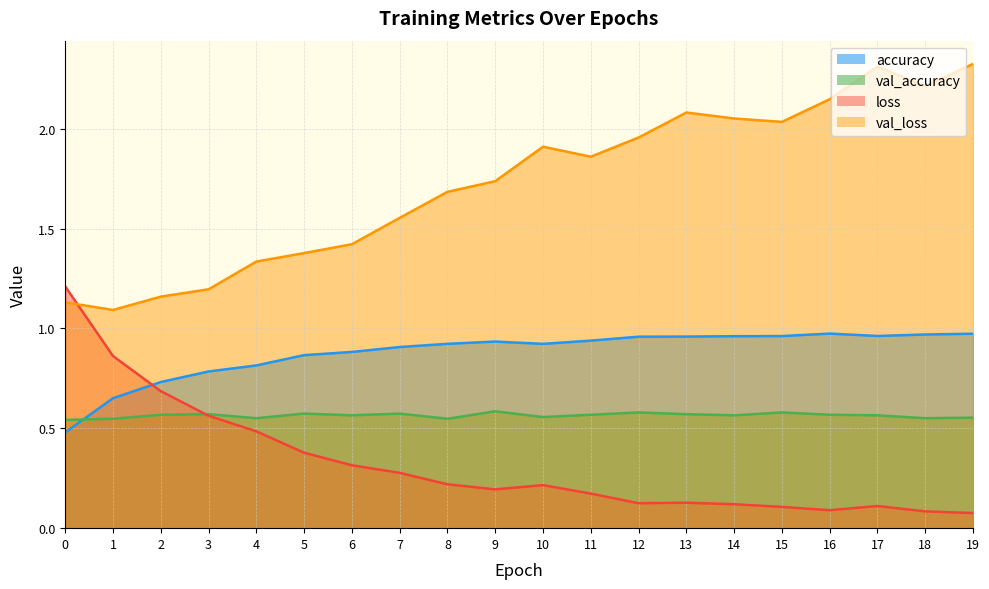

What is the difference between the highest and lowest values at 4?

0.8